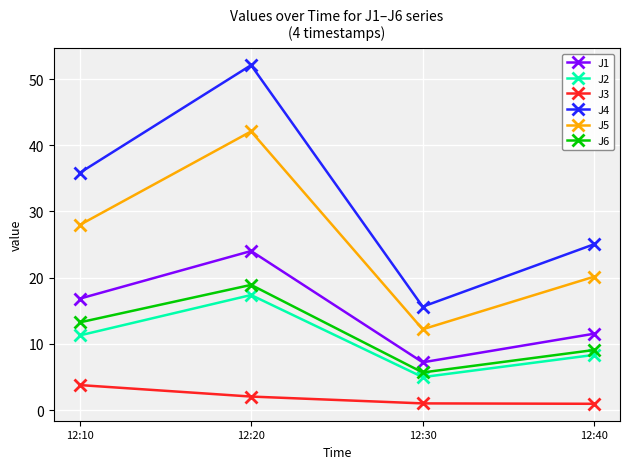

What are all the series names shown in the legend?

J1, J2, J3, J4, J5, J6